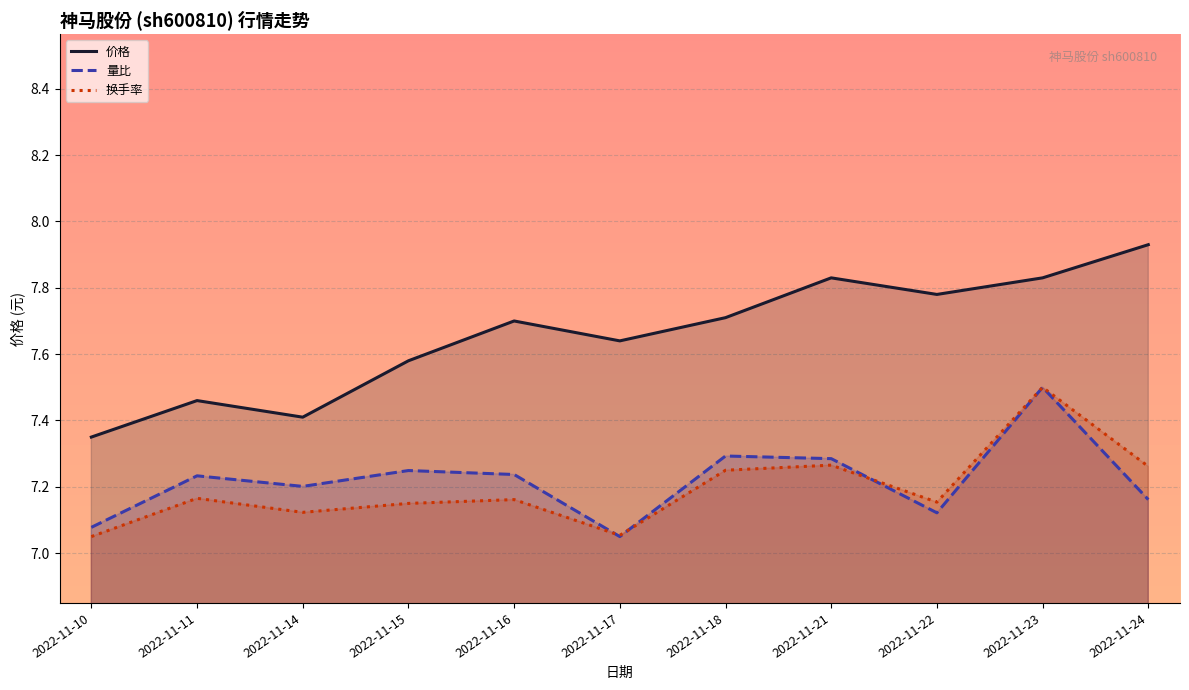

True or false: 换手率 has more than 1 points higher than both neighbors.

True